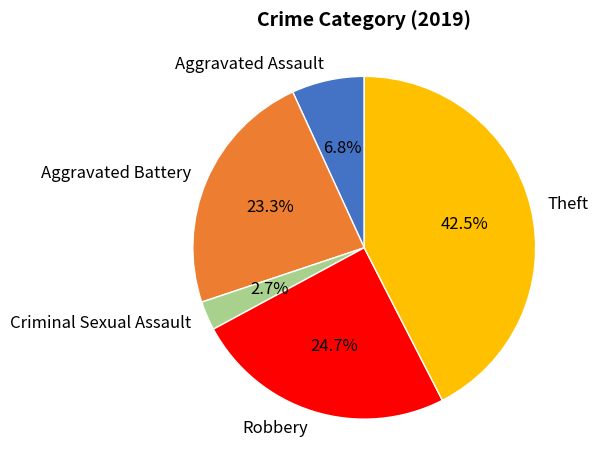

Do Theft and Aggravated Battery together represent more than half of the pie?

Yes